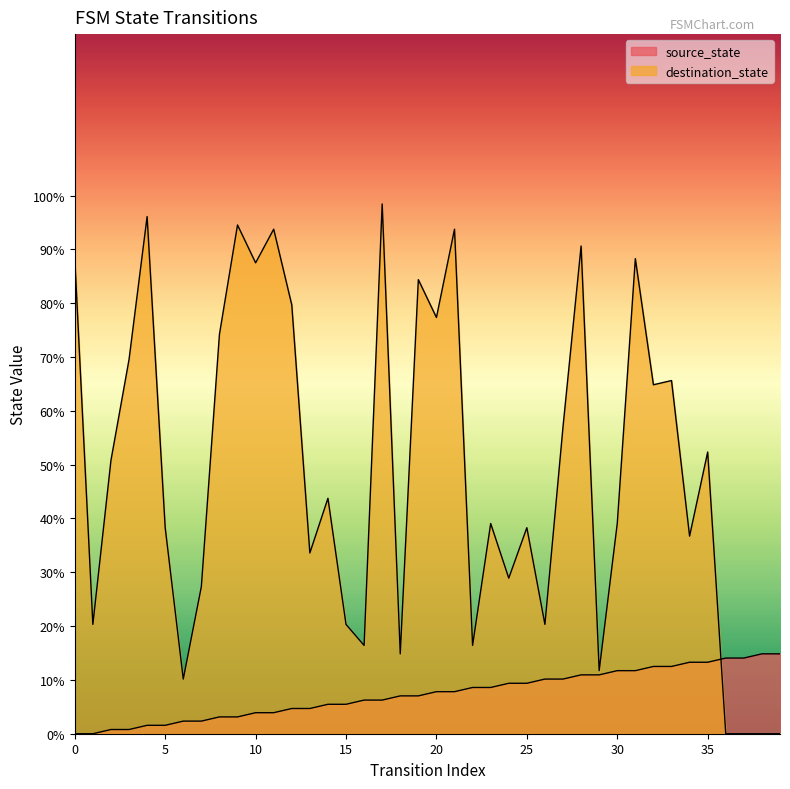

At which label does destination_state reach its minimum?

36